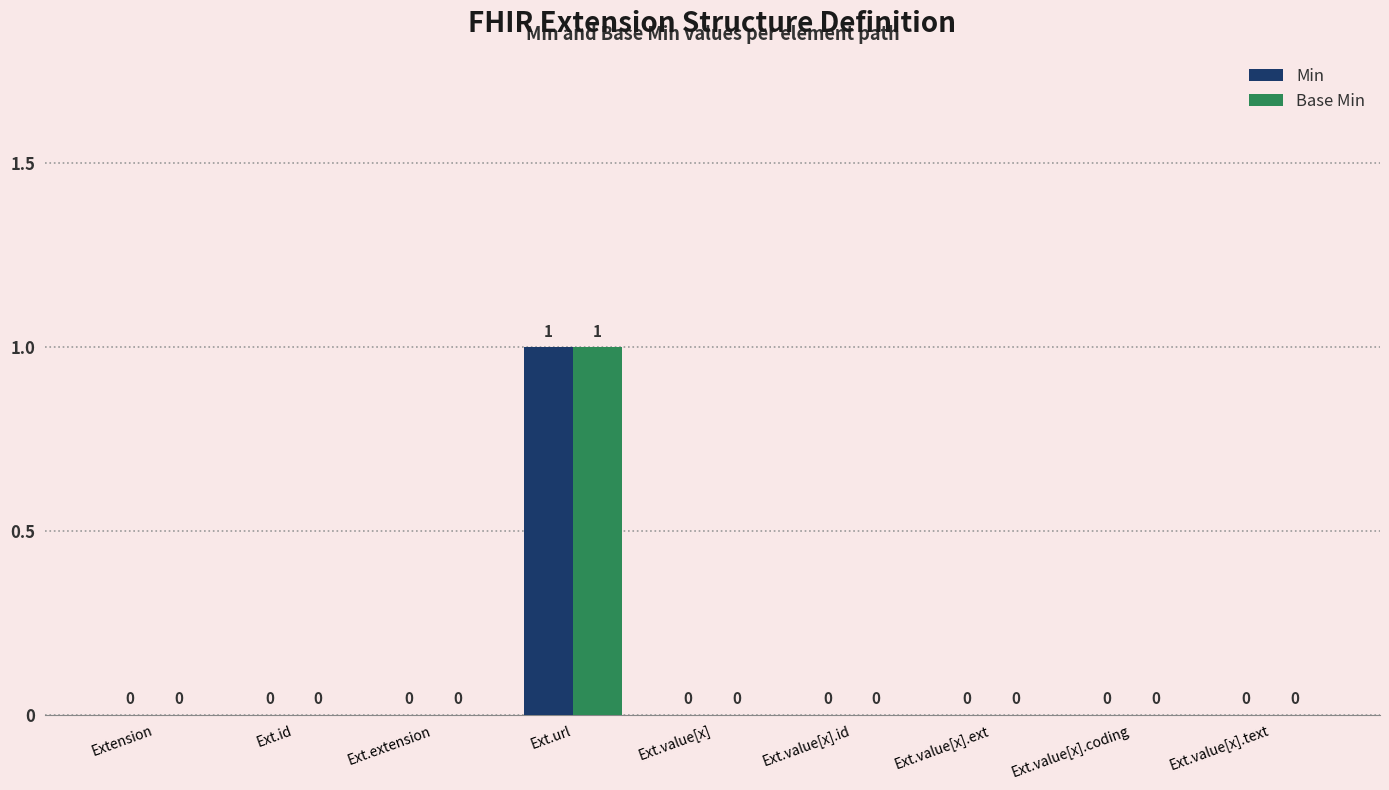

Are the bars horizontal?

No